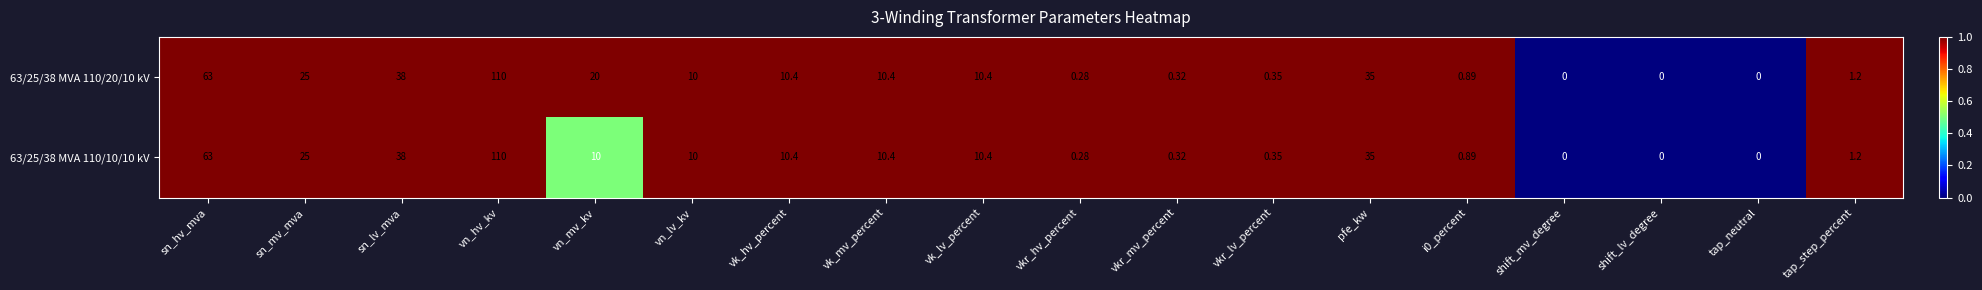

At which category is the sum across all series the highest?

vn_hv_kv